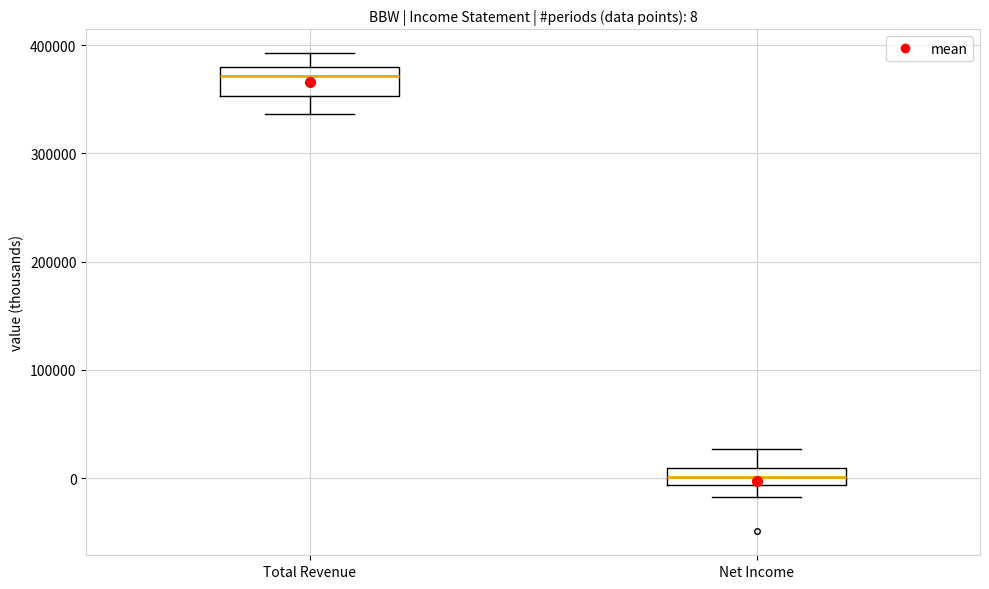

Which box is the tallest, from its lower edge to its upper edge?

Total Revenue